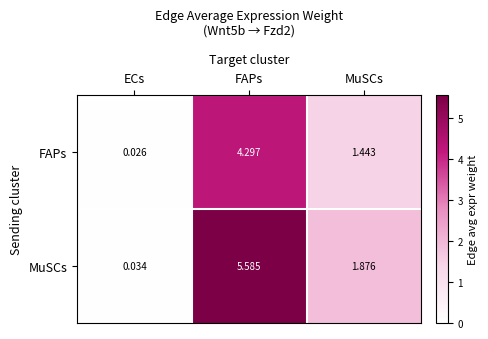

Where is MuSCs nearest to the value 2?

MuSCs